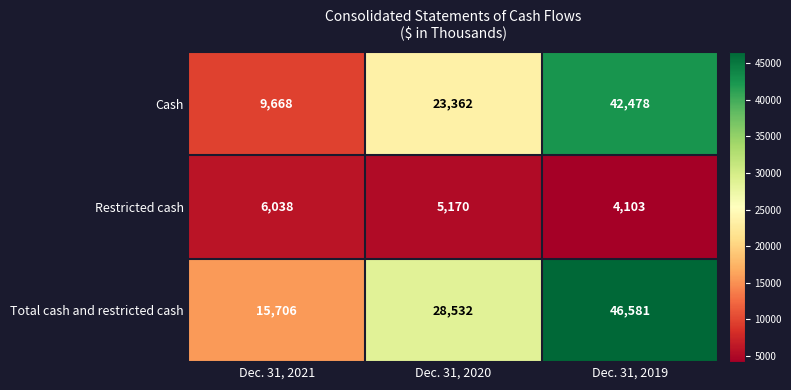

Reading left to right, transcribe all the data shown in this chart.

Cash: 9668	23362	42478
Restricted cash: 6038	5170	4103
Total cash and restricted cash: 15706	28532	46581